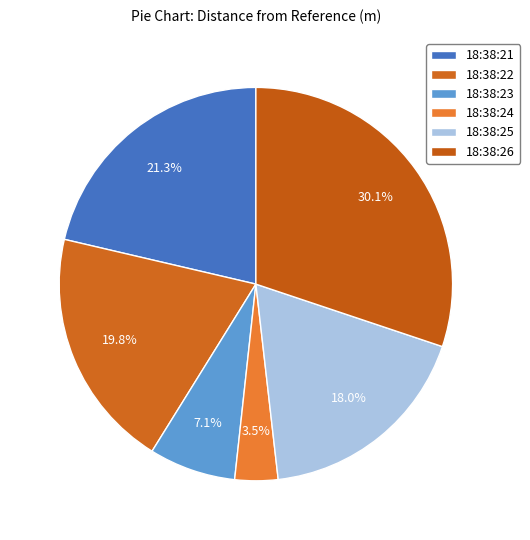

Which slice is the smallest?

18:38:24